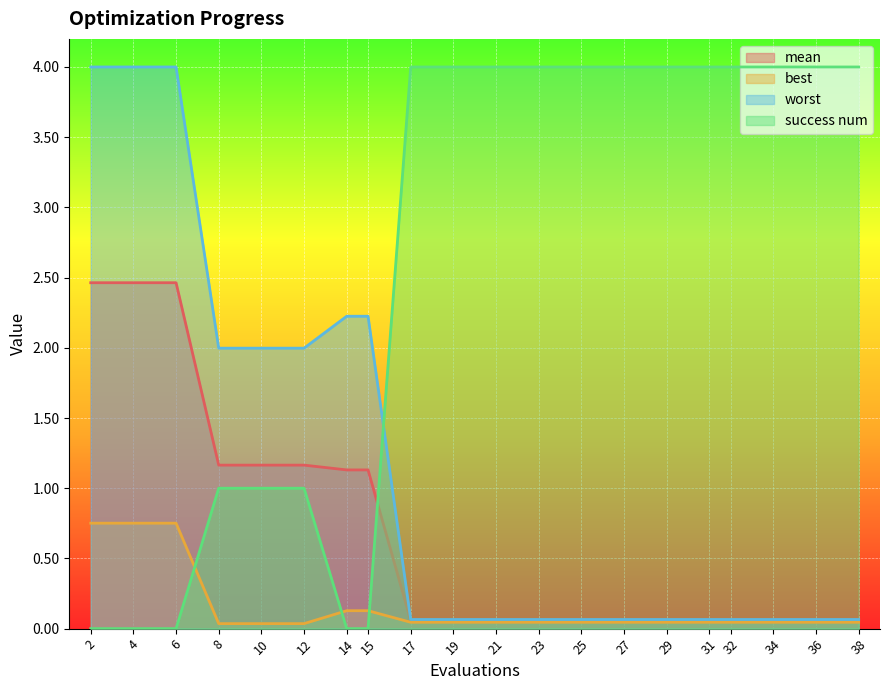

List the series in order of their peak value, lowest first.

best, mean, worst, success num